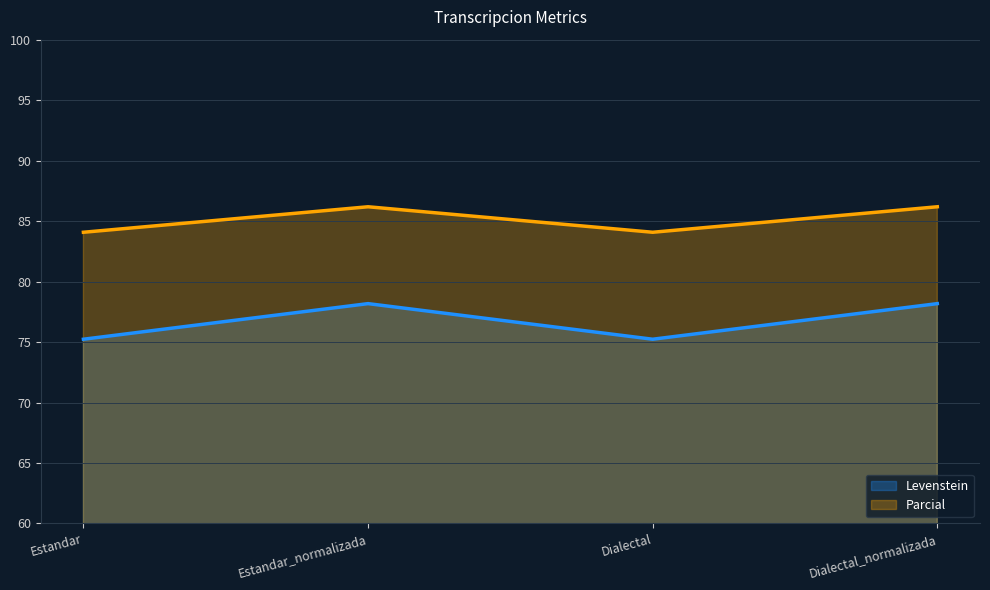

At which category is the sum across all series the highest?

Estandar_normalizada